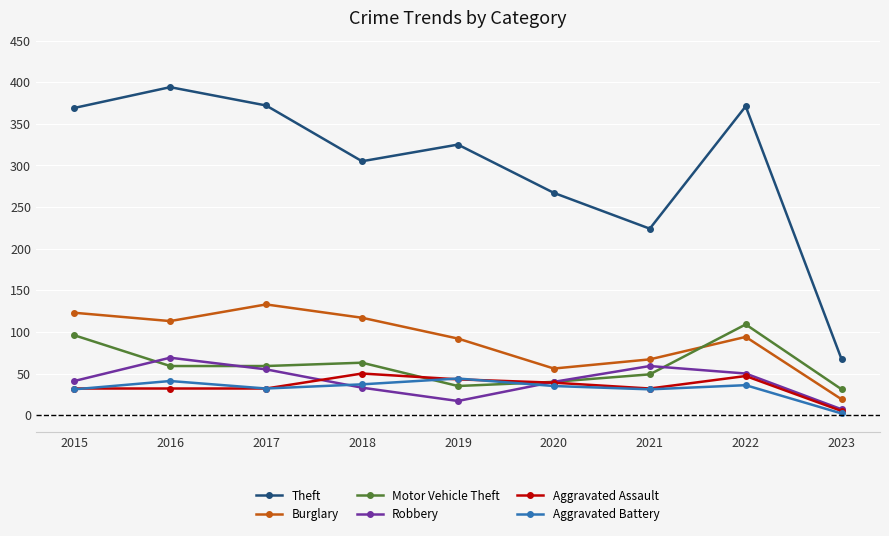

Between which two adjacent categories do Motor Vehicle Theft and Aggravated Assault first intersect?

2018 and 2019